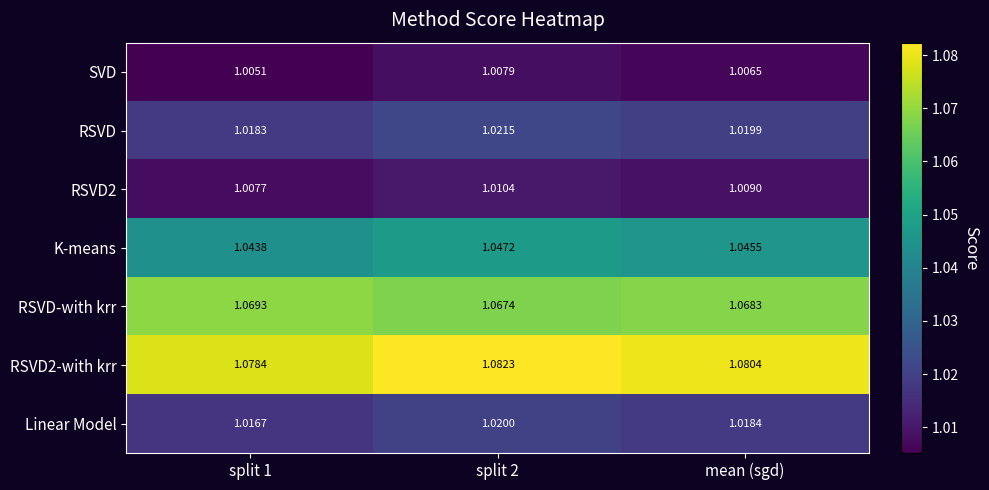

What is the spread (max minus min) of values at mean (sgd)?

0.1